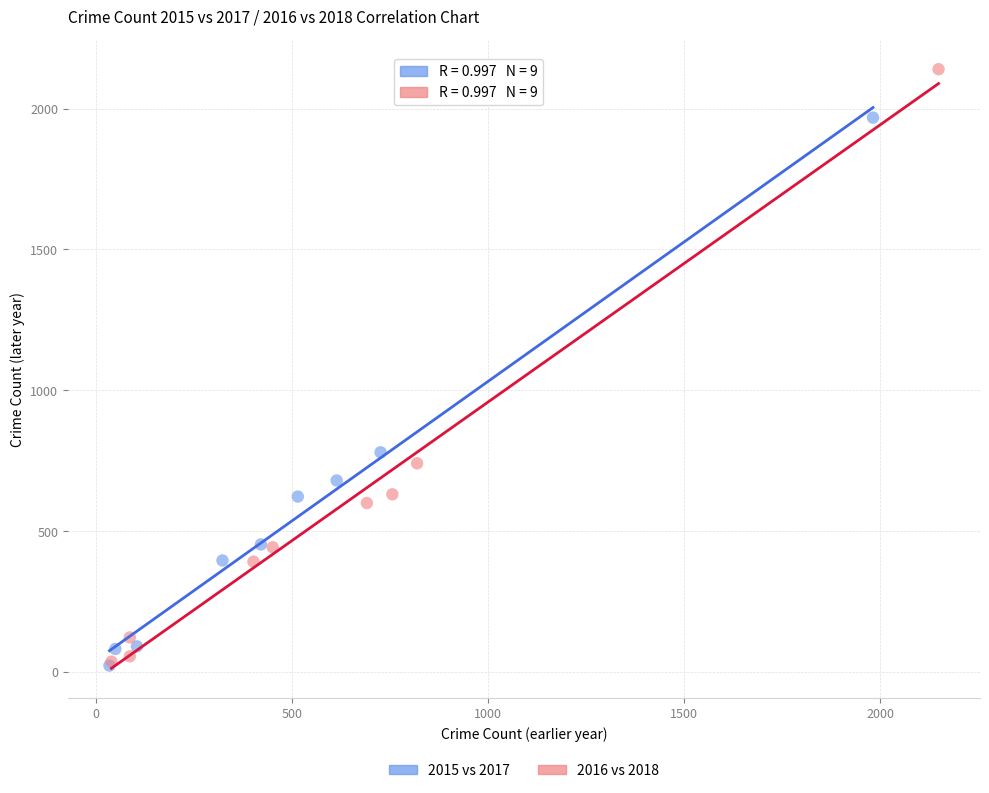

Which series reaches the maximum Y coordinate?

2016 vs 2018